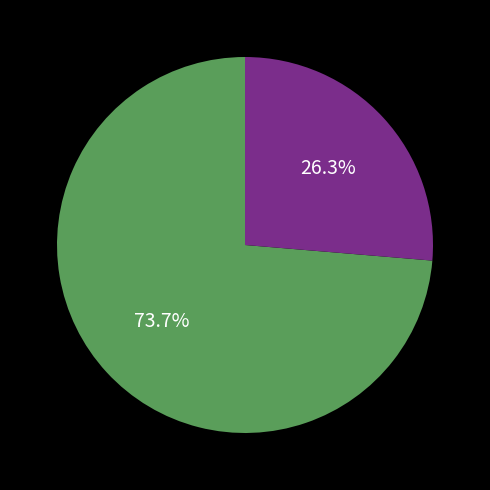

Is there any slice that represents more than half of the pie?

Yes